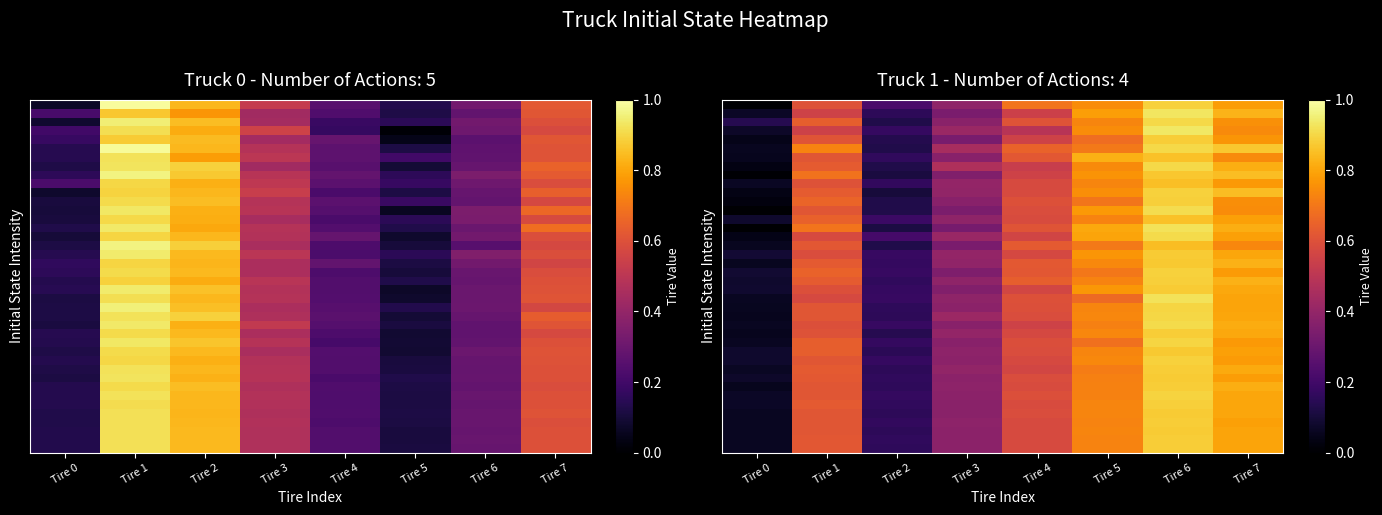

At how many categories does at least one series exceed 0?

8